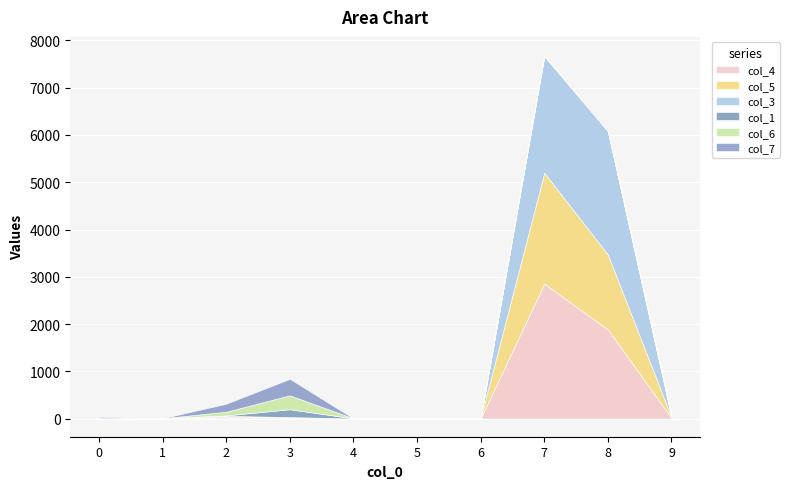

What is the difference between the maximum and minimum values in the col_6 series?

294